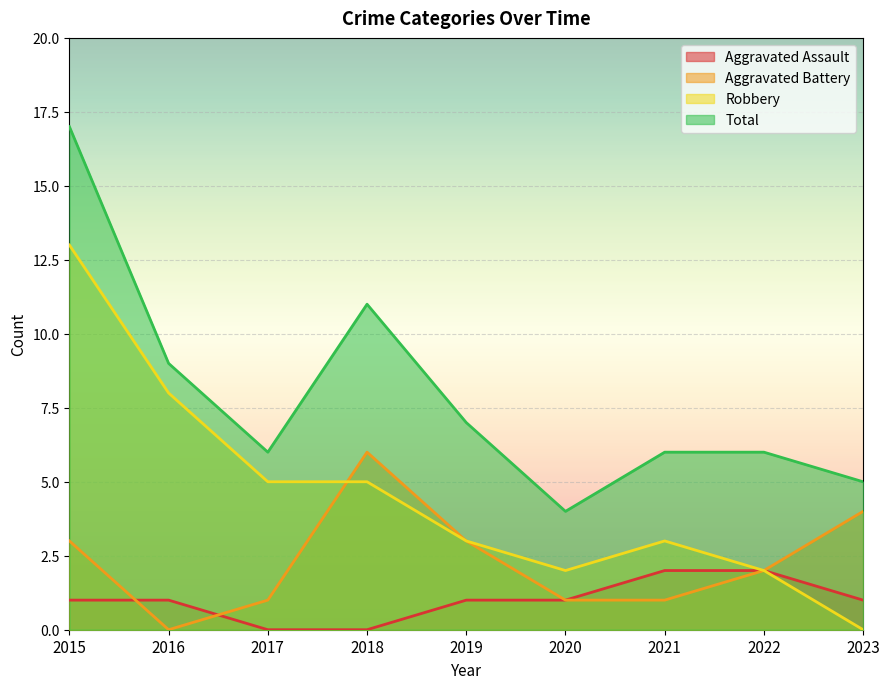

The Robbery series shows 1 at 2020. True or false?

False